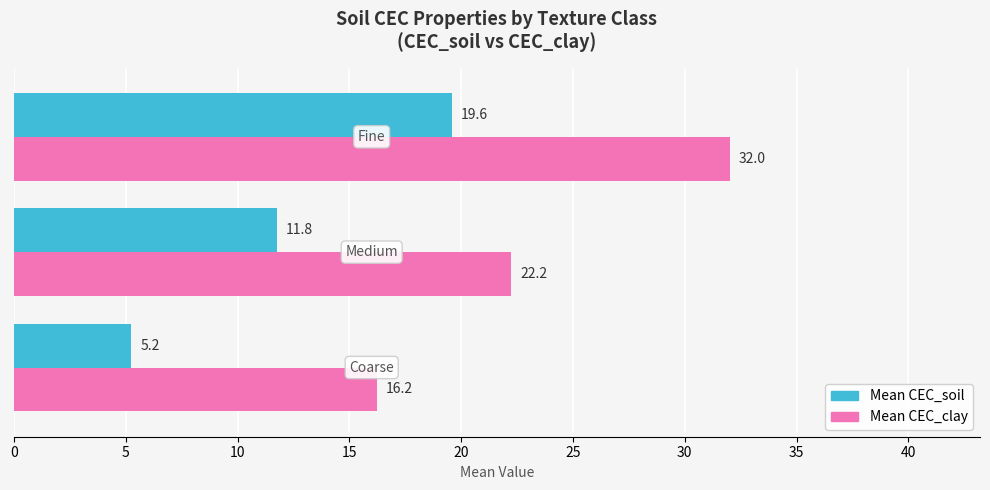

What are all the series names shown in the legend?

Mean CEC_soil, Mean CEC_clay